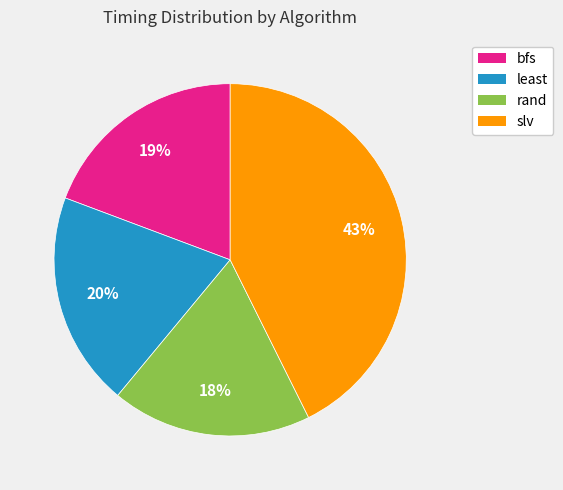

How many segments does this pie chart have?

4